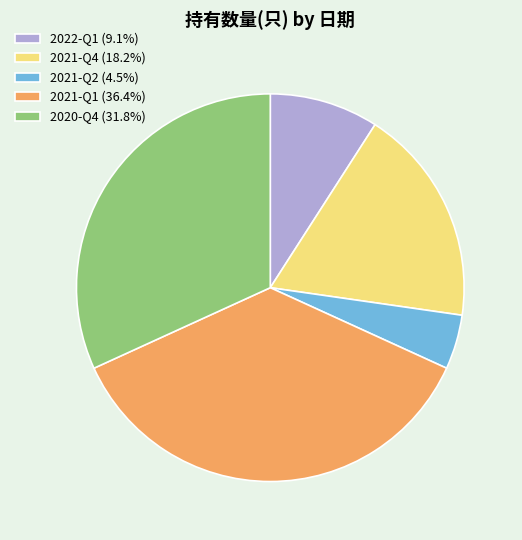

Do 2021-Q4 and 2022-Q1 together represent more than half of the pie?

No